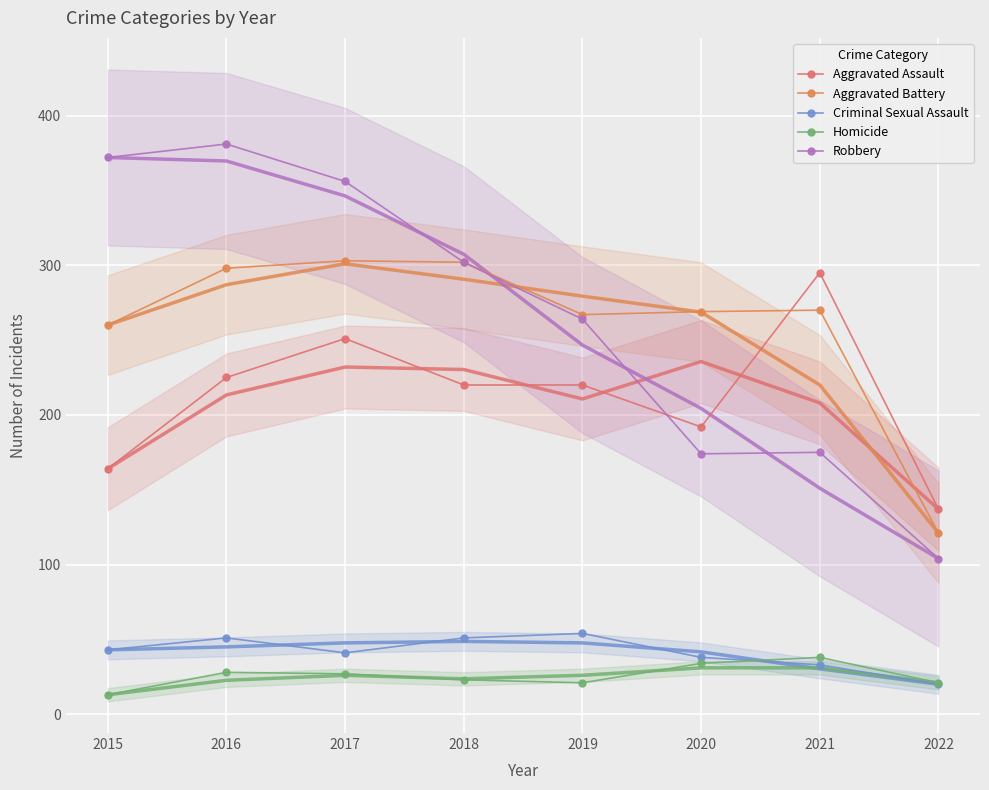

At which category is the sum across all series the highest?

2016